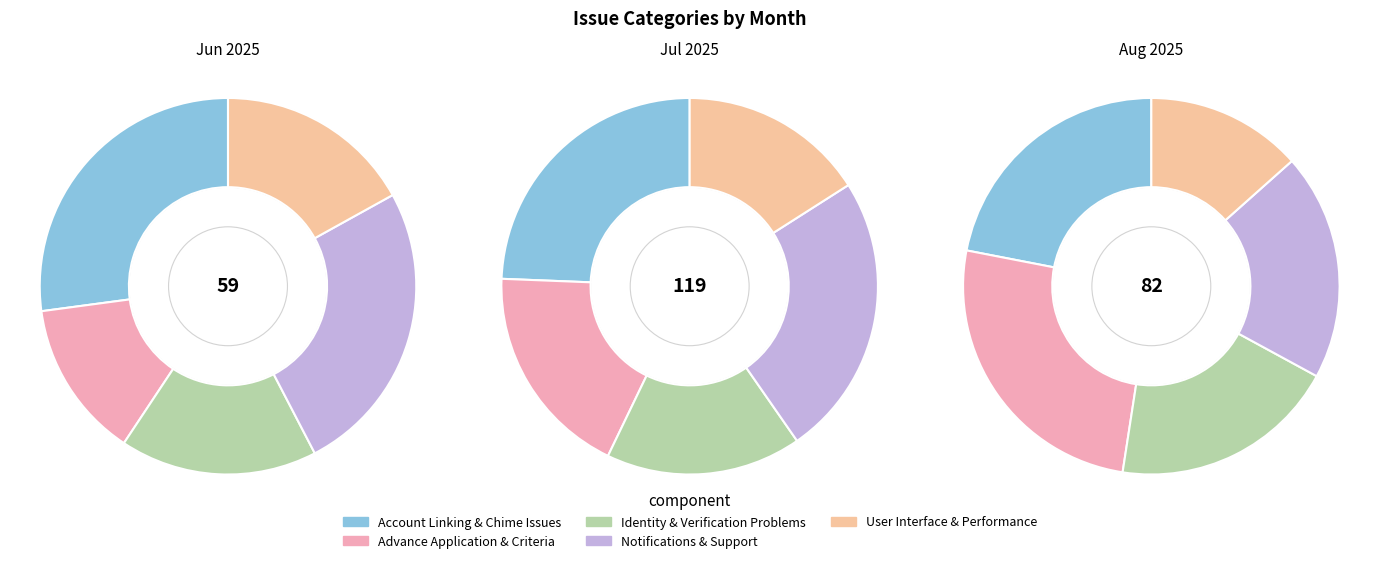

Is it true that 2025-06-30 is 25% of the pie?

True